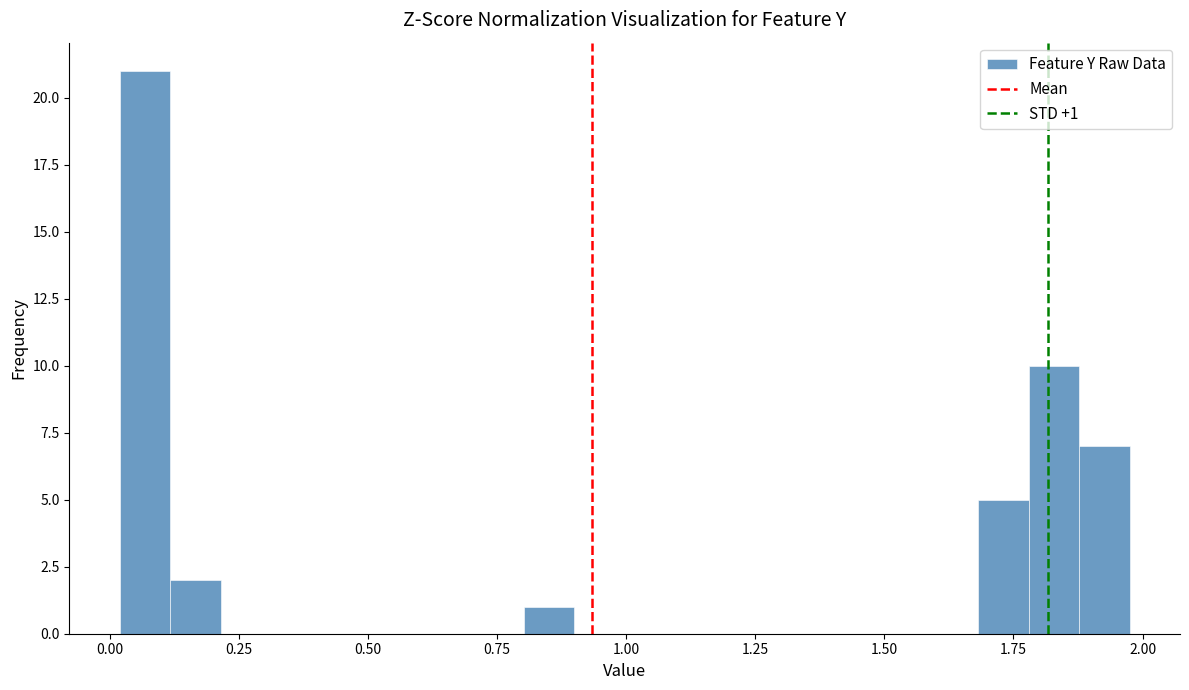

Read against the x-axis, roughly where is the centre of the tallest bar?

0.05